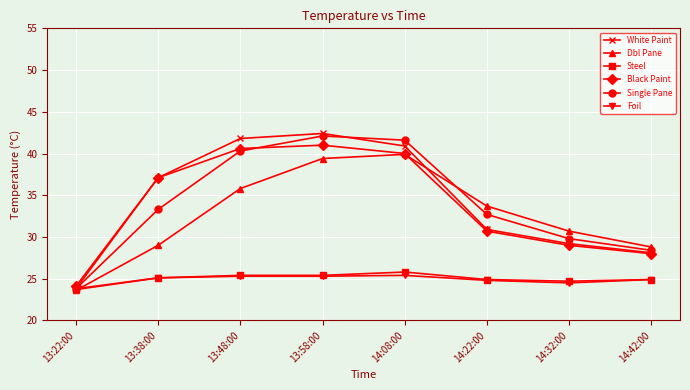

What is the difference between the second highest and second lowest values in the Black Paint series?

12.6